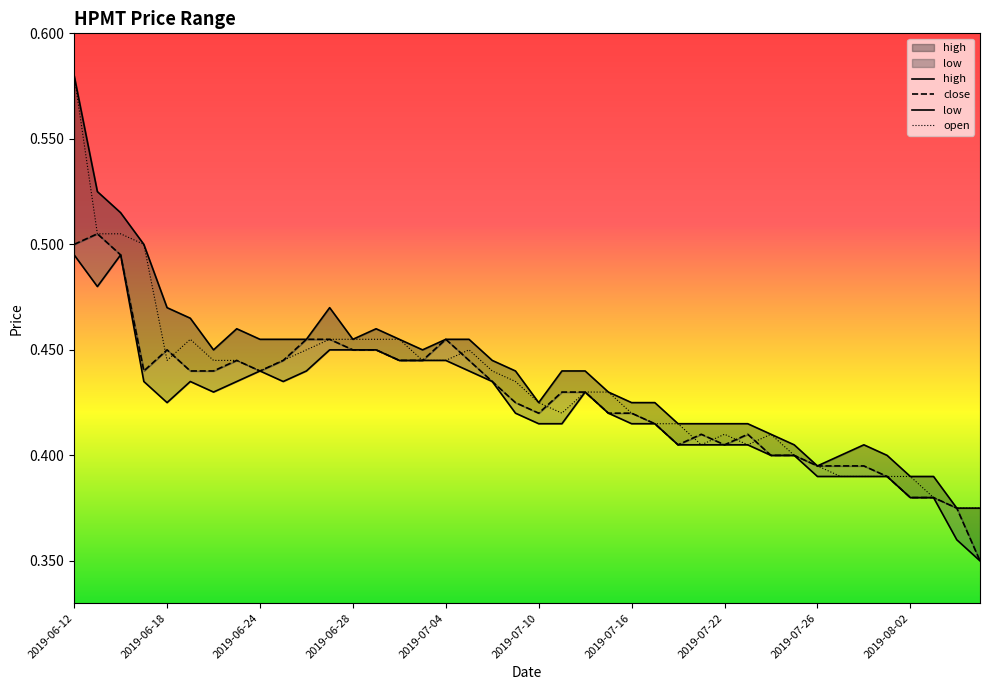

What is the minimum value shown in the chart?

0.3